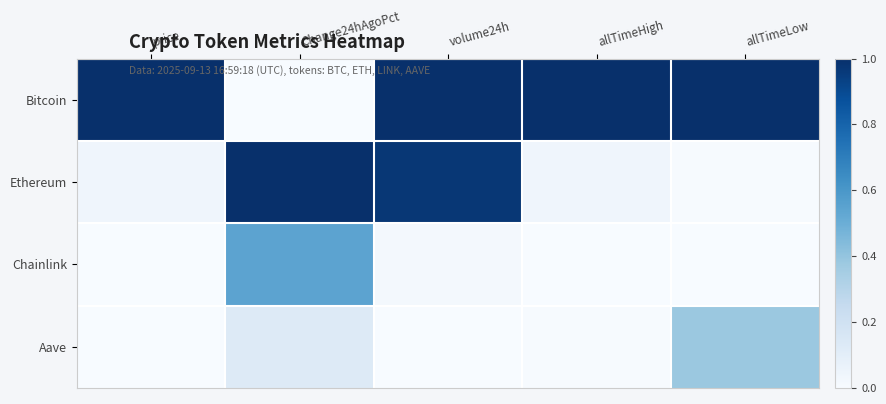

At how many categories does at least one series exceed 0?

5